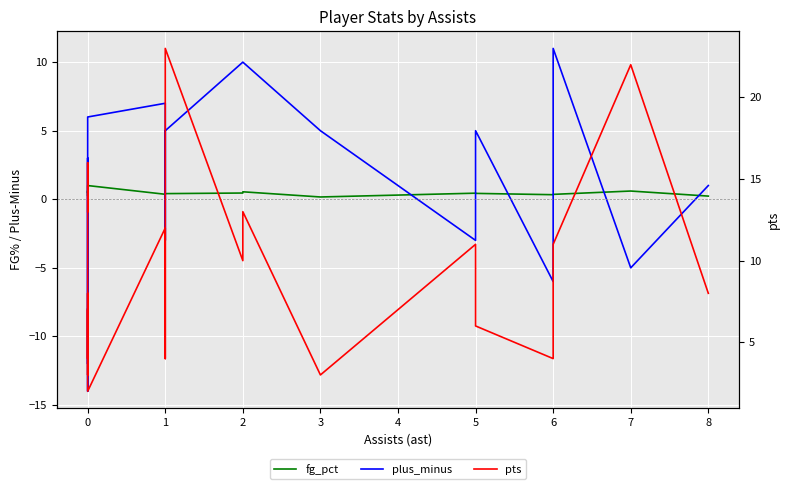

What is the smallest value displayed?

-14.0